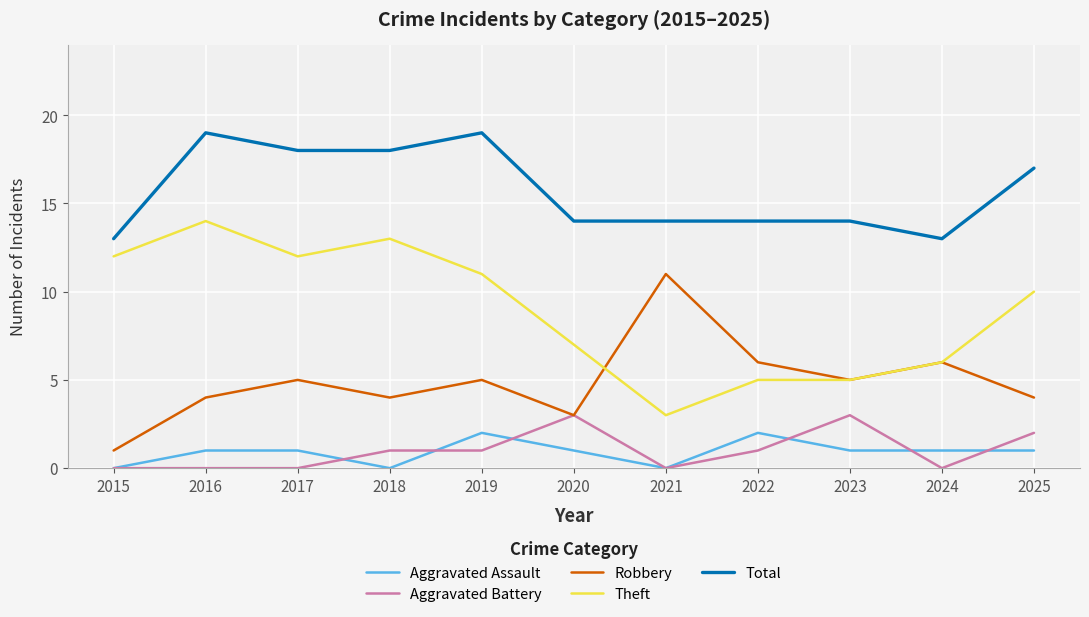

Reading left to right, transcribe all the data shown in this chart.

Aggravated Assault: 0	1	1	0	2	1	0	2	1	1	1
Aggravated Battery: 0	0	0	1	1	3	0	1	3	0	2
Robbery: 1	4	5	4	5	3	11	6	5	6	4
Theft: 12	14	12	13	11	7	3	5	5	6	10
Total: 13	19	18	18	19	14	14	14	14	13	17